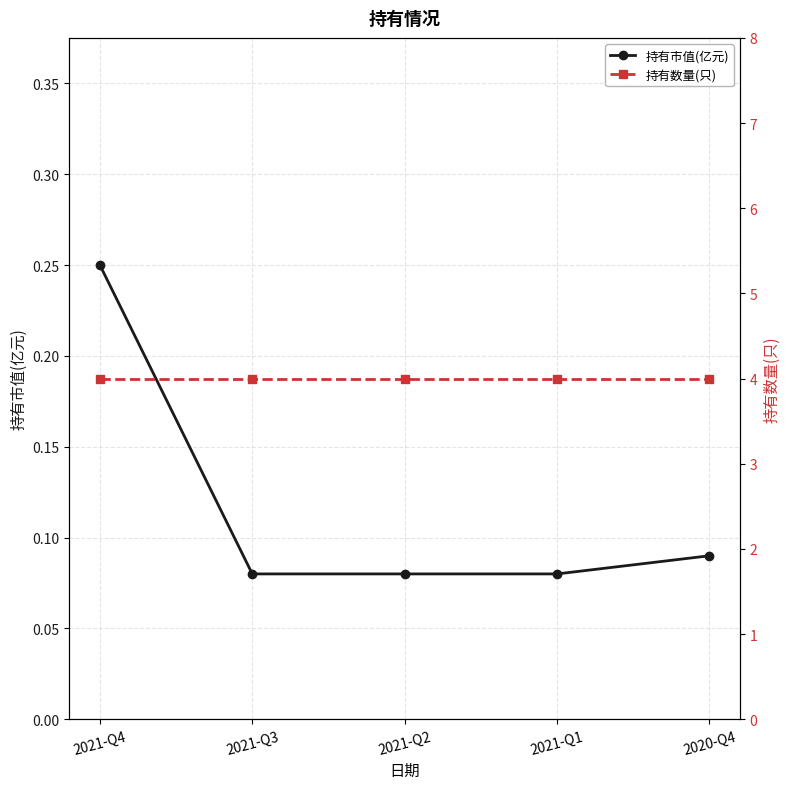

Which series has the largest range (max minus min)?

持有市值(亿元)